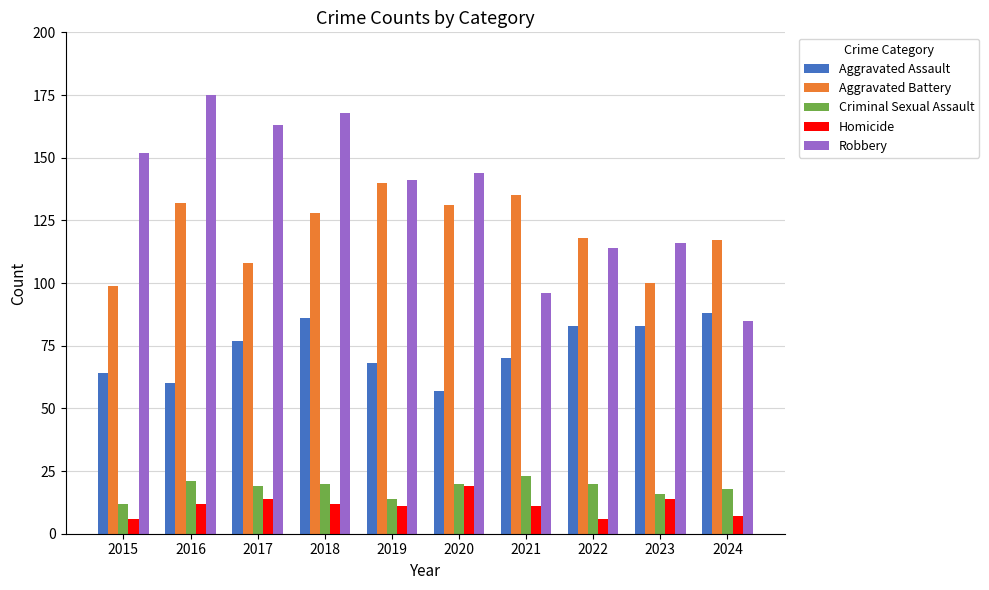

True or false: Homicide has a value of 14 at 2017.

True